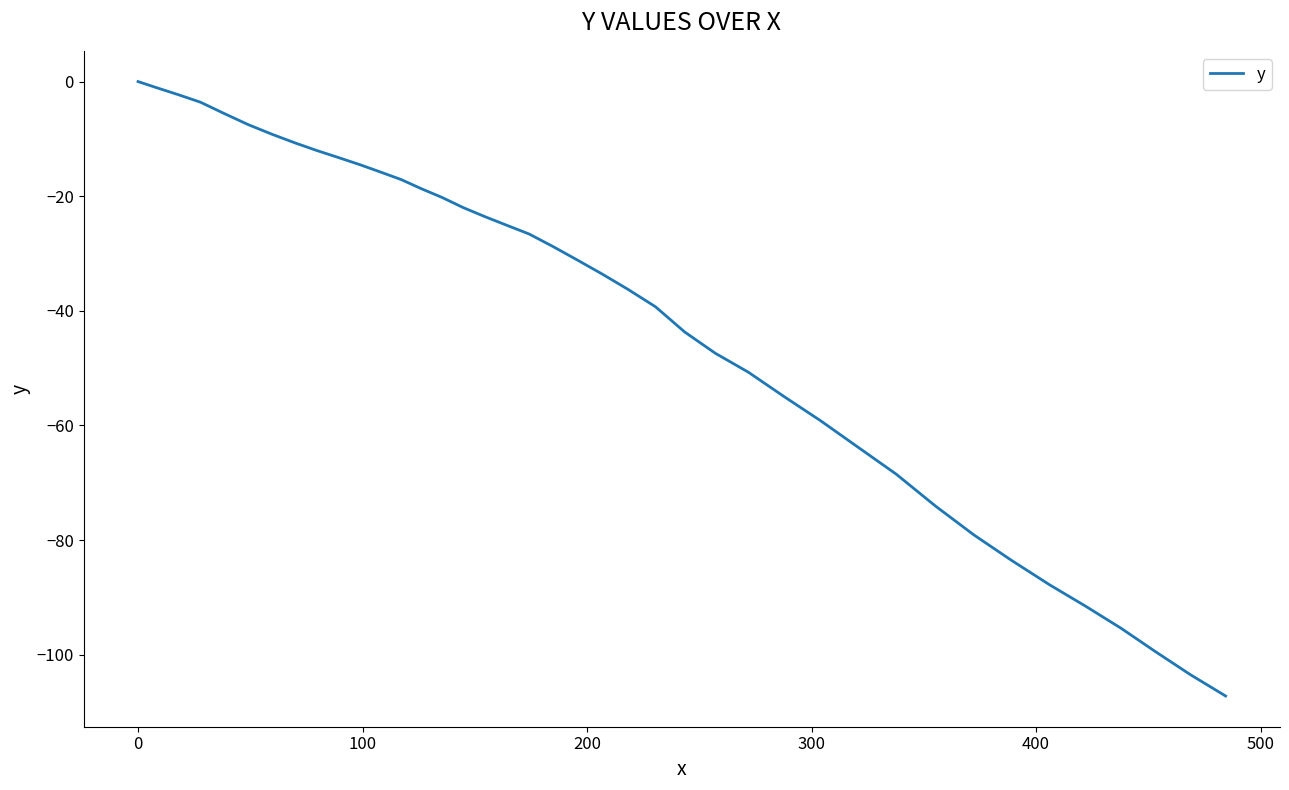

What is the difference between the maximum and minimum values?

107.2